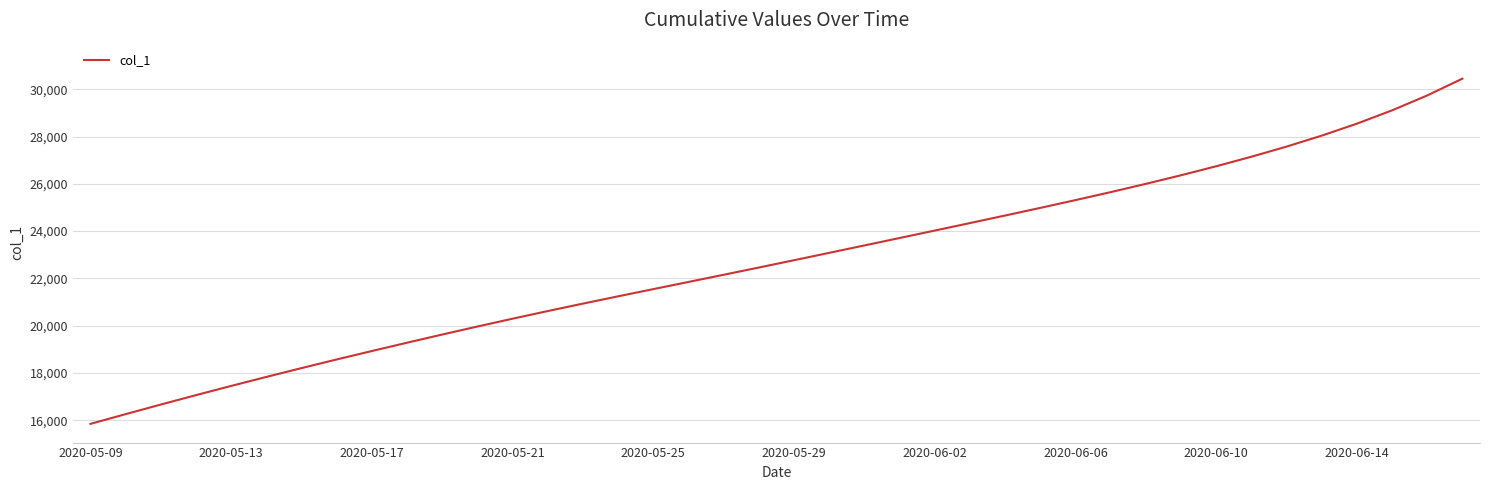

What is the smallest value displayed?

15842.6